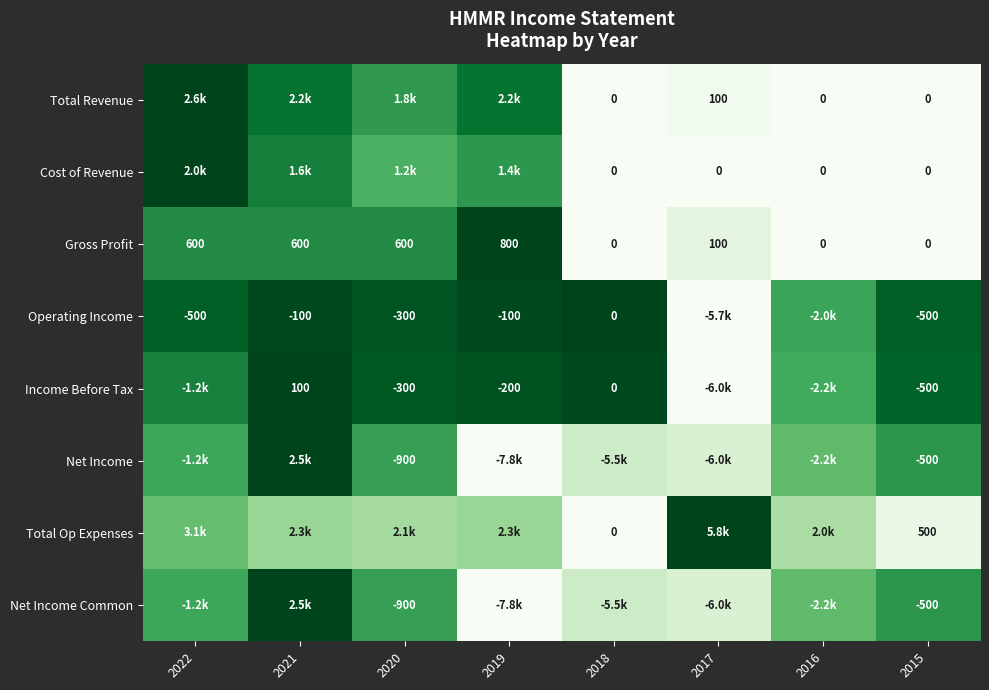

What is the difference between the highest and lowest values at 2015?

1000.0